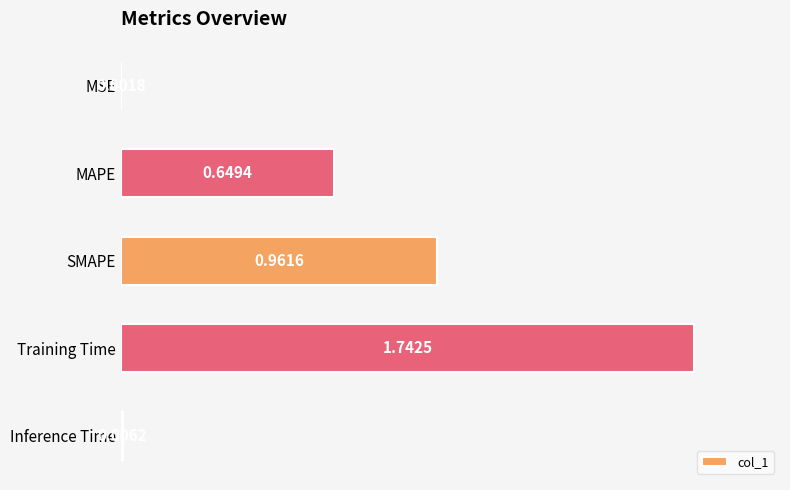

Which has a higher value, MSE or Training Time?

Training Time